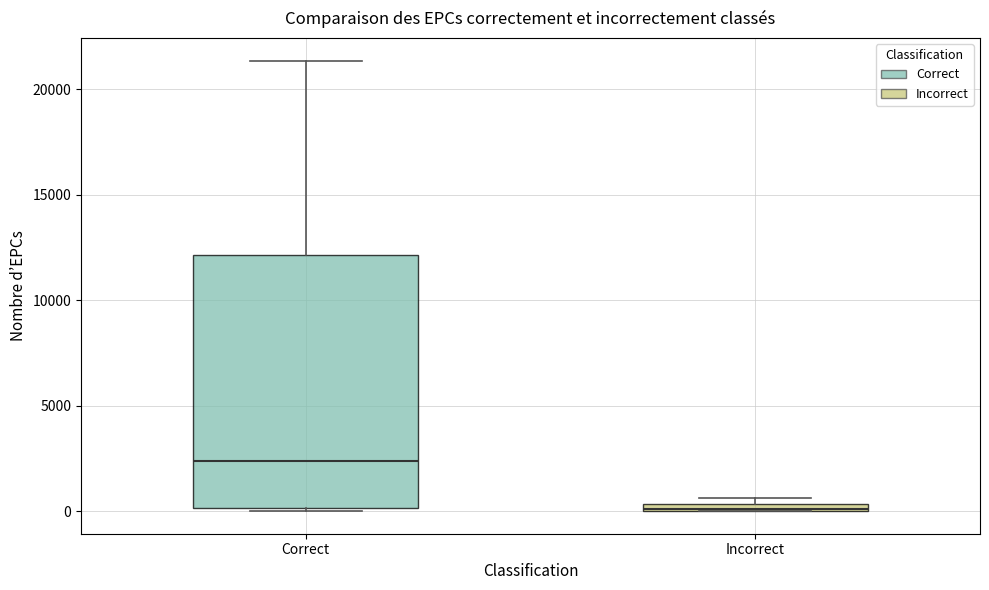

Which box is the tallest, from its lower edge to its upper edge?

Correct